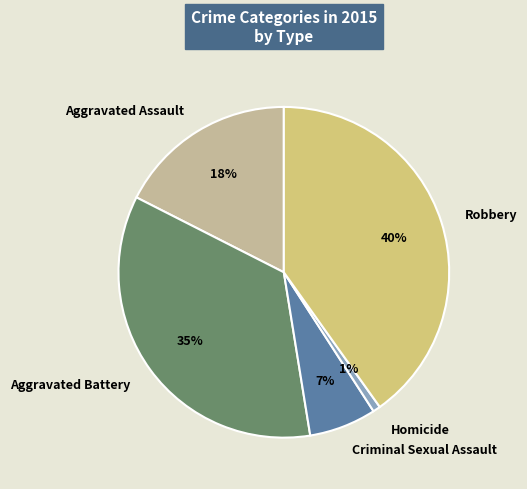

To the nearest percent, what is the average slice percentage?

20%